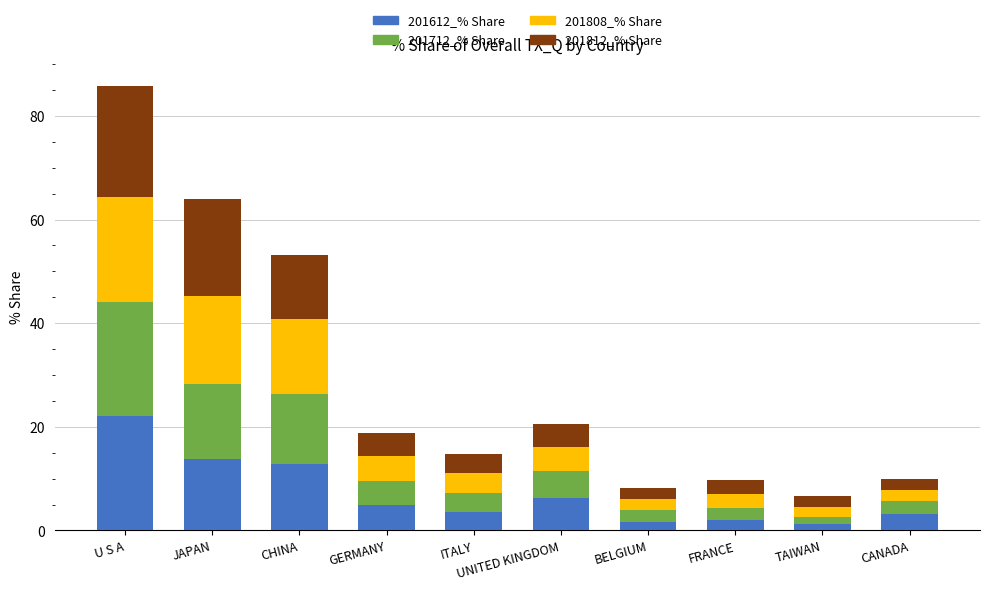

At which category is the sum across all series the highest?

U S A